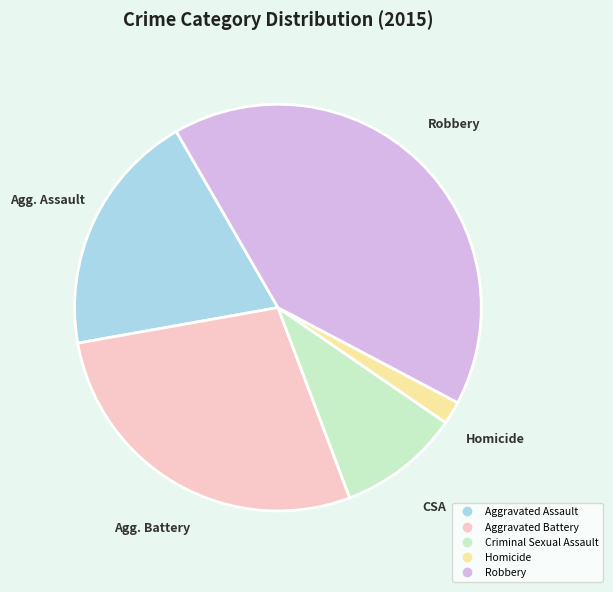

Which slice is the largest?

Robbery